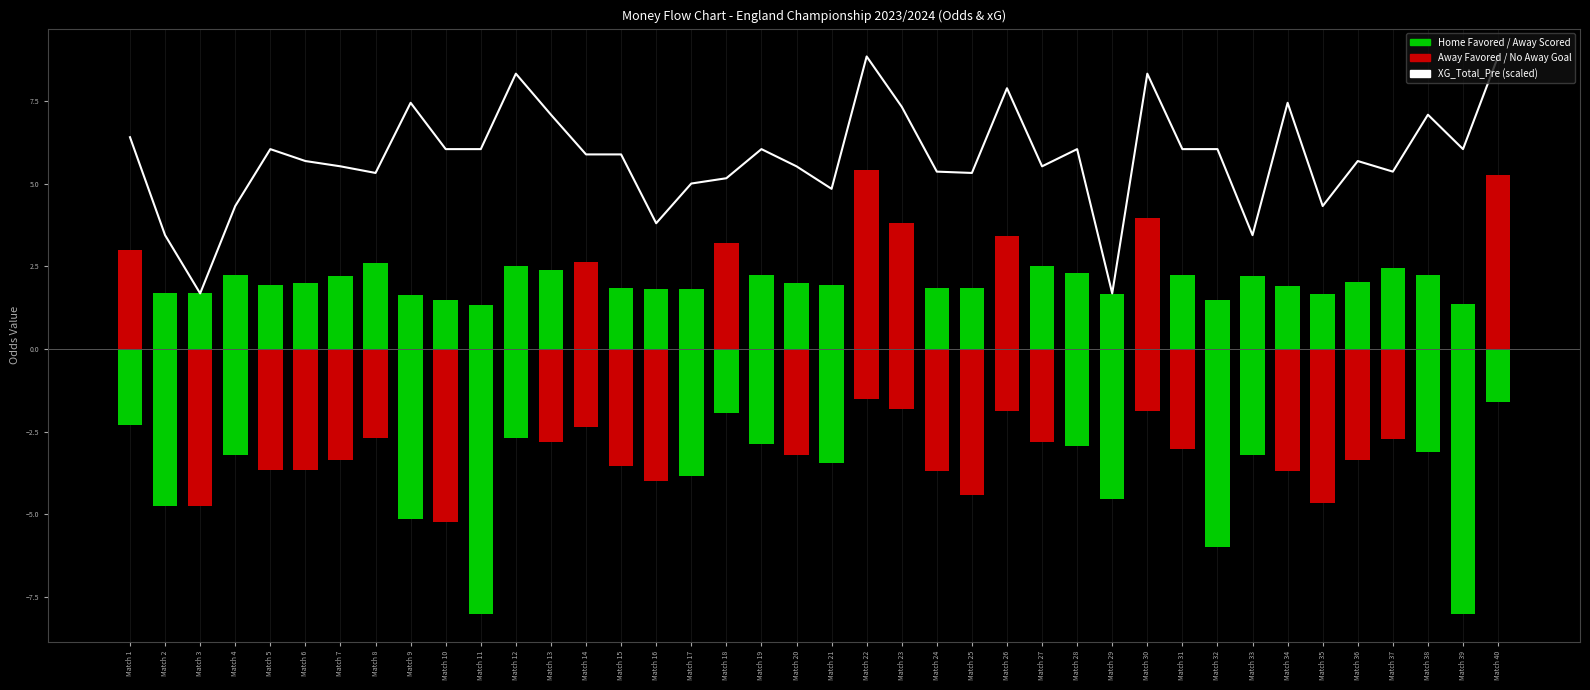

What is the maximum value shown in the chart?

8.8